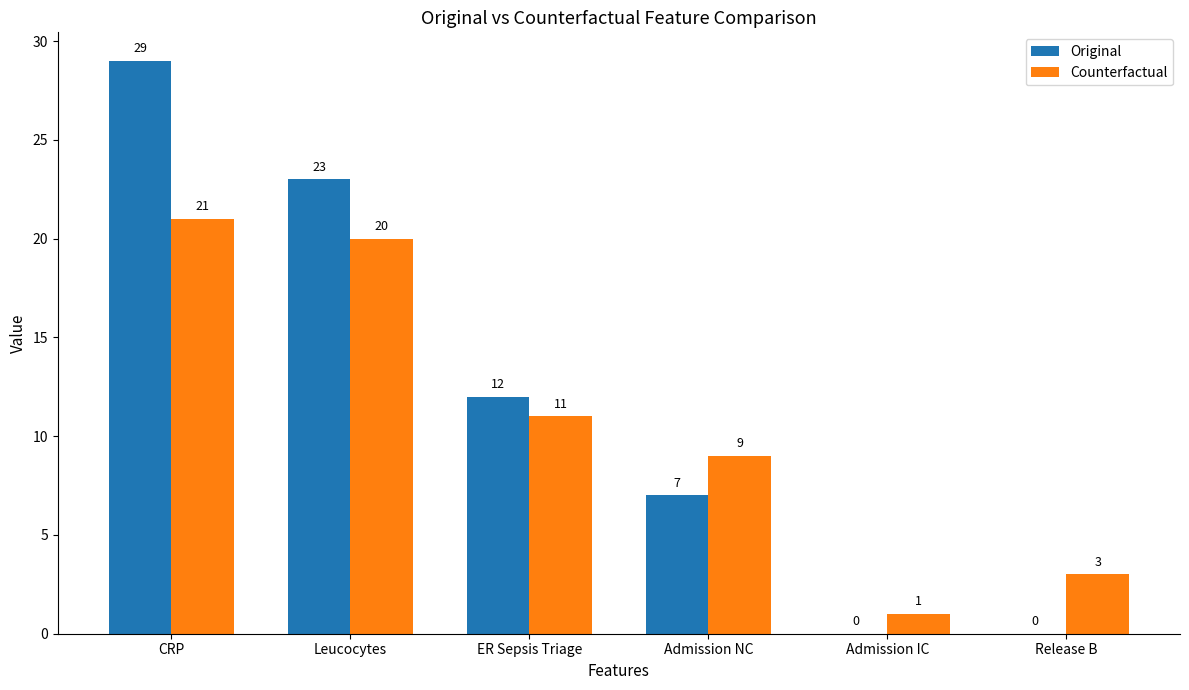

What is the total value across all series at Admission NC?

16